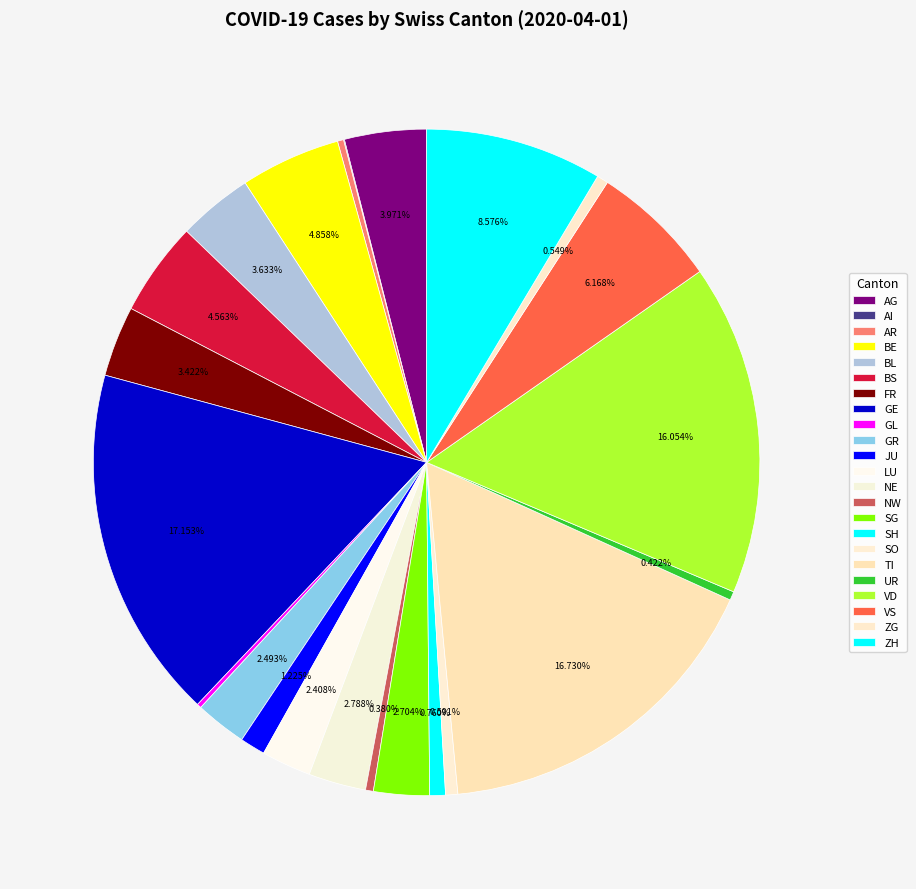

Does LU represent more than half of the total?

No